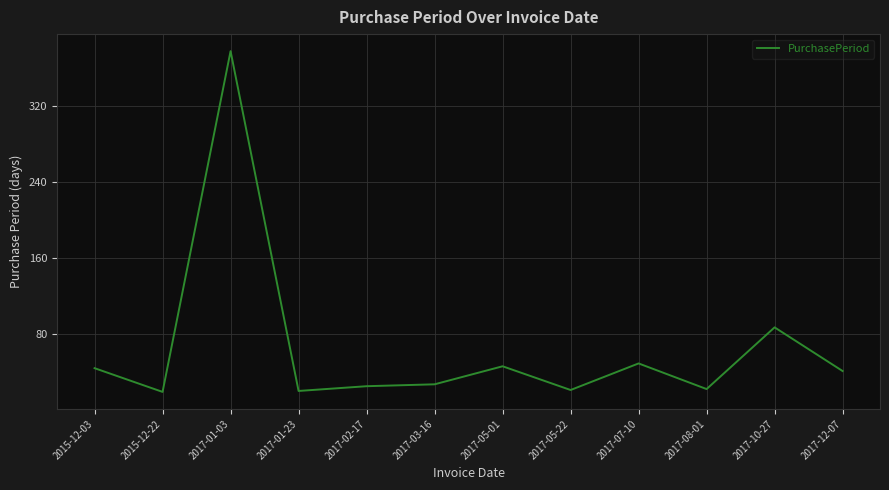

What is the ratio of the value at 2017-10-27 to the value at 2015-12-22?

4.6